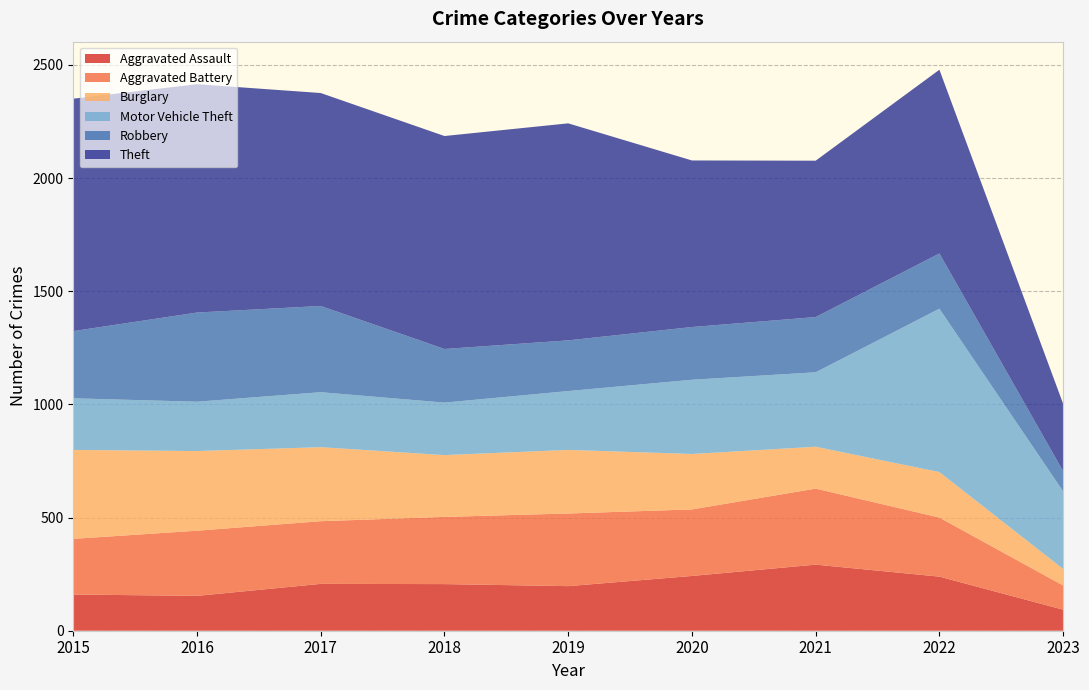

Reading left to right, what are all the values shown in this chart?

Aggravated Assault: 2015=160	2016=154	2017=207	2018=206	2019=197	2020=242	2021=292	2022=239	2023=93
Aggravated Battery: 2015=246	2016=288	2017=277	2018=297	2019=321	2020=294	2021=336	2022=261	2023=107
Burglary: 2015=393	2016=352	2017=327	2018=273	2019=281	2020=245	2021=185	2022=201	2023=73
Motor Vehicle Theft: 2015=228	2016=218	2017=243	2018=232	2019=260	2020=328	2021=329	2022=722	2023=343
Robbery: 2015=297	2016=394	2017=381	2018=237	2019=224	2020=233	2021=244	2022=244	2023=89
Theft: 2015=1027	2016=1009	2017=941	2018=941	2019=959	2020=736	2021=691	2022=812	2023=298